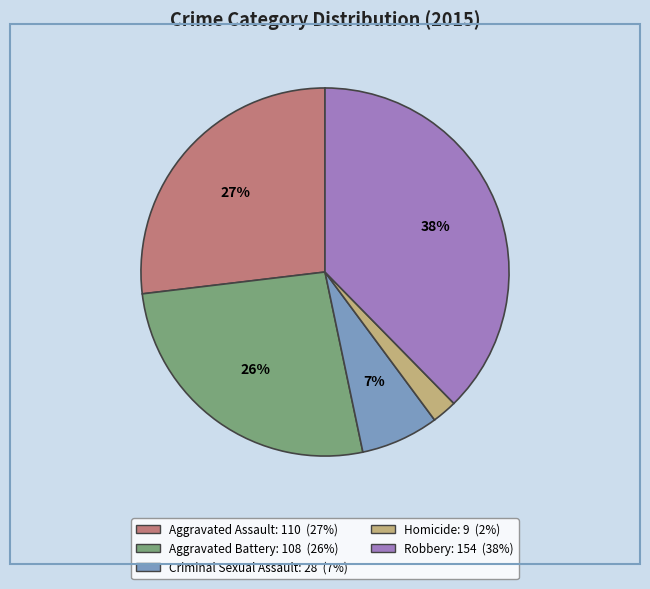

Does any single category account for the majority?

No